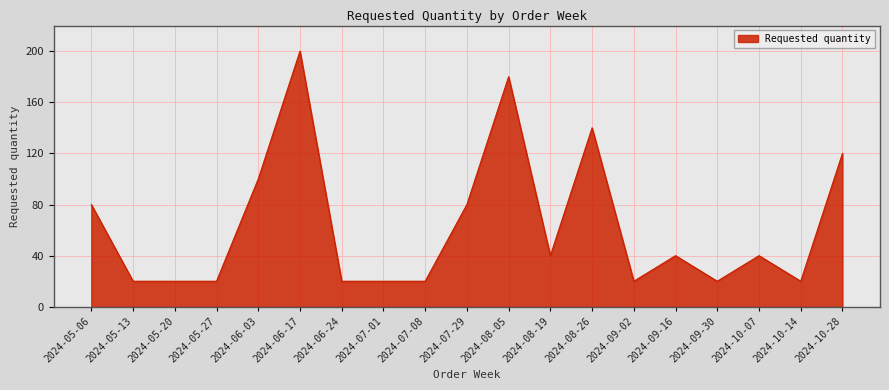

Which label corresponds to the largest value in the chart?

2024-06-17